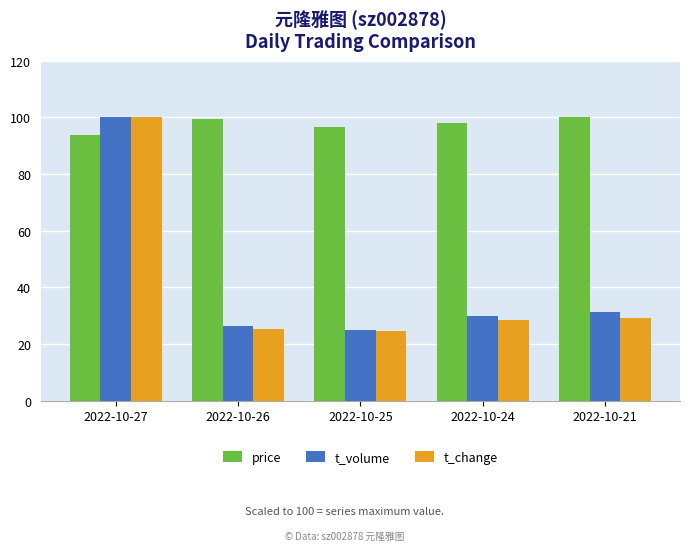

Is the value of t_volume at 2022-10-21 greater than the value of price at 2022-10-27?

No